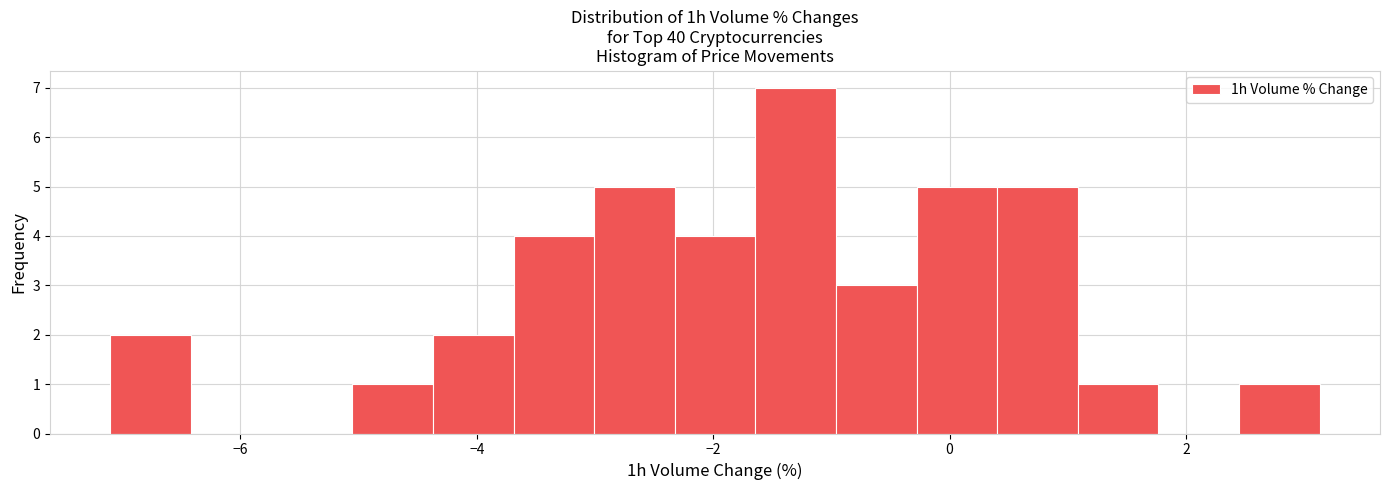

Around what value on the x-axis is the tallest bar? Give the approximate position of its centre, as read against the axis.

-1.4